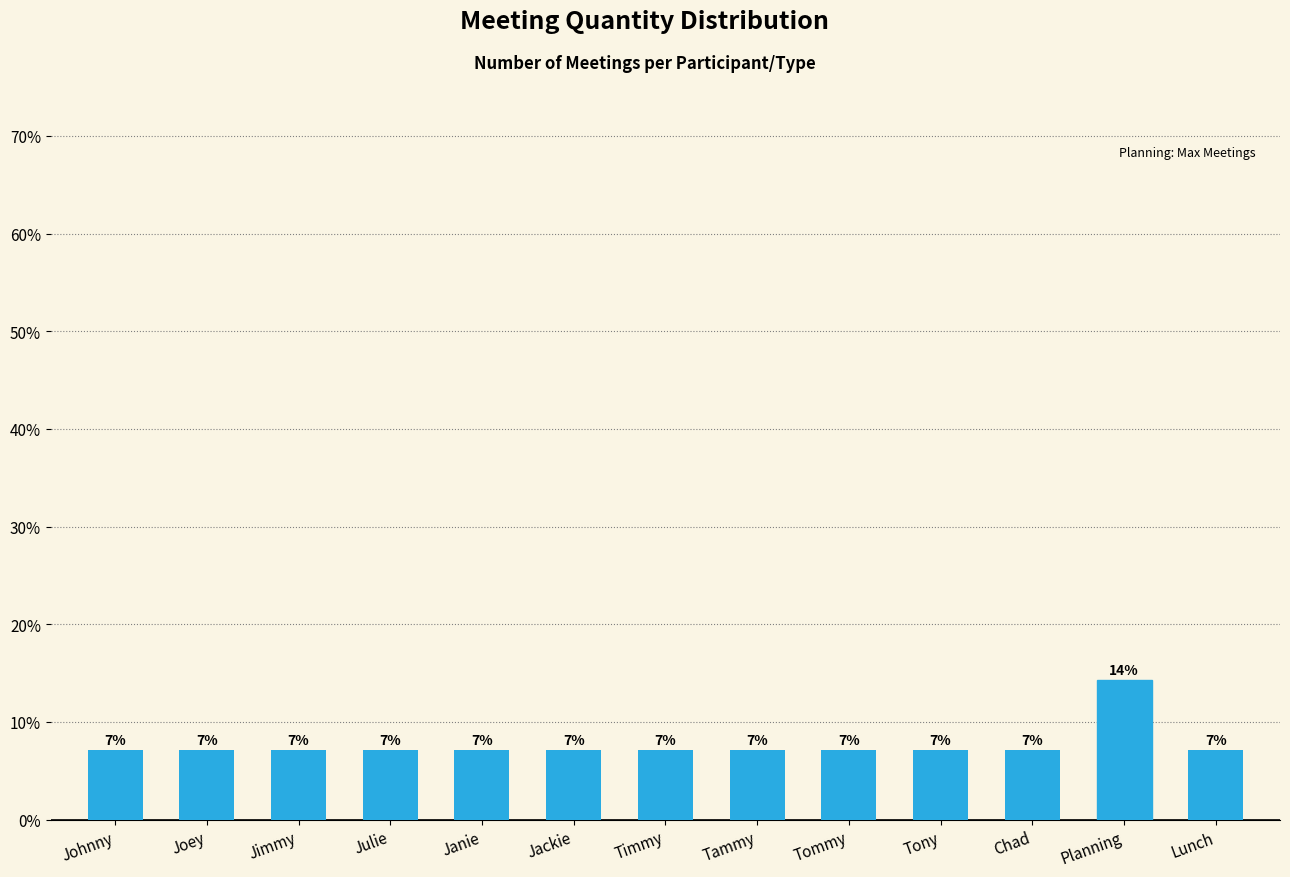

What is the minimum value shown in the chart?

7.1